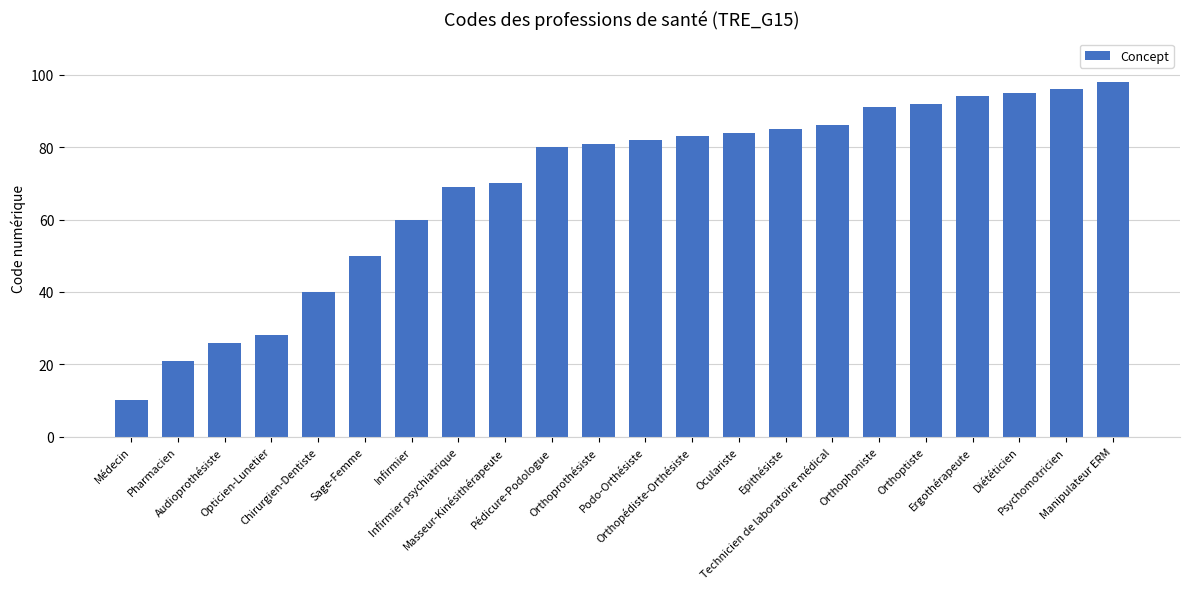

At which category does the chart reach its minimum across all series?

Médecin